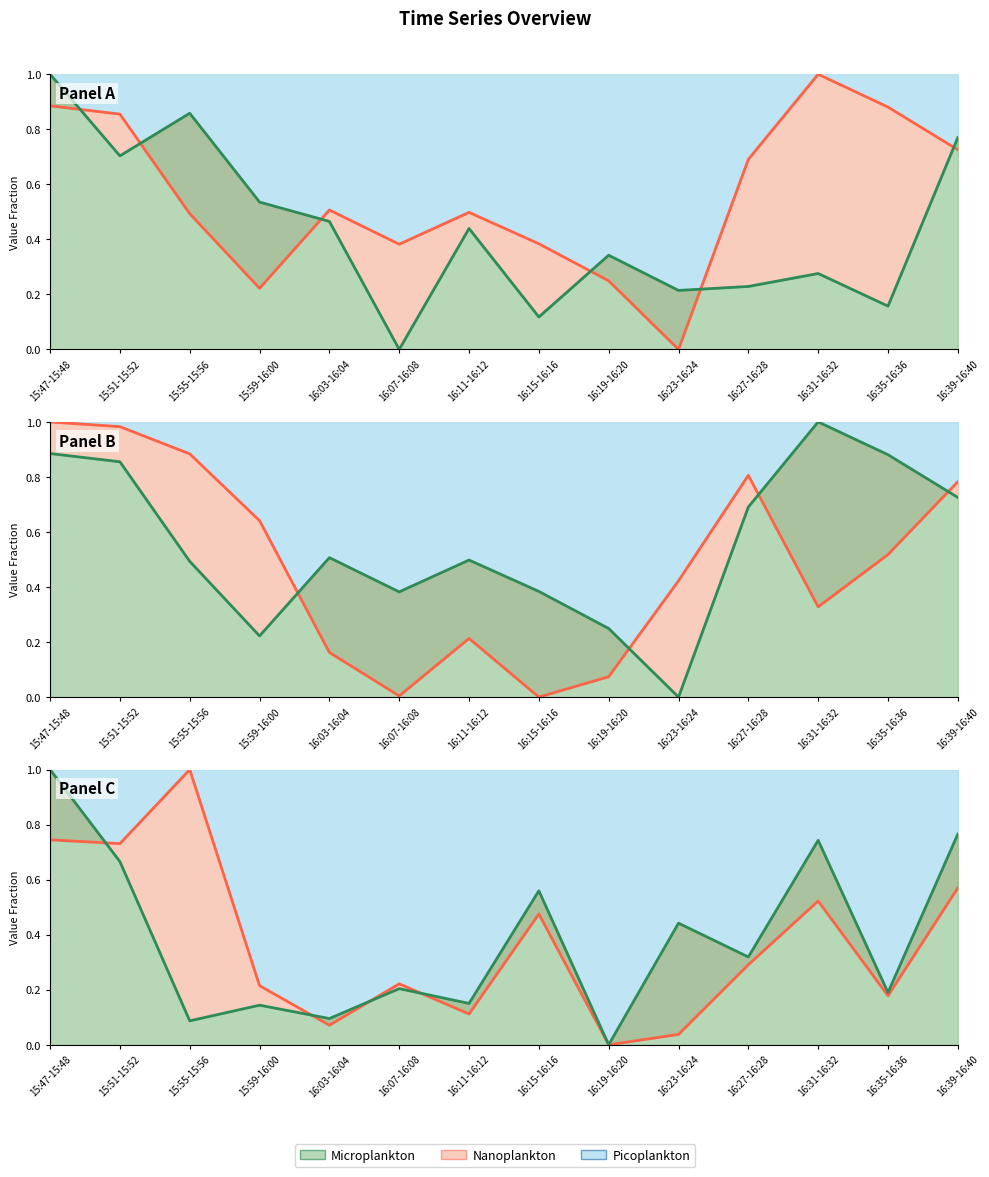

At how many categories does at least one series exceed 0?

14